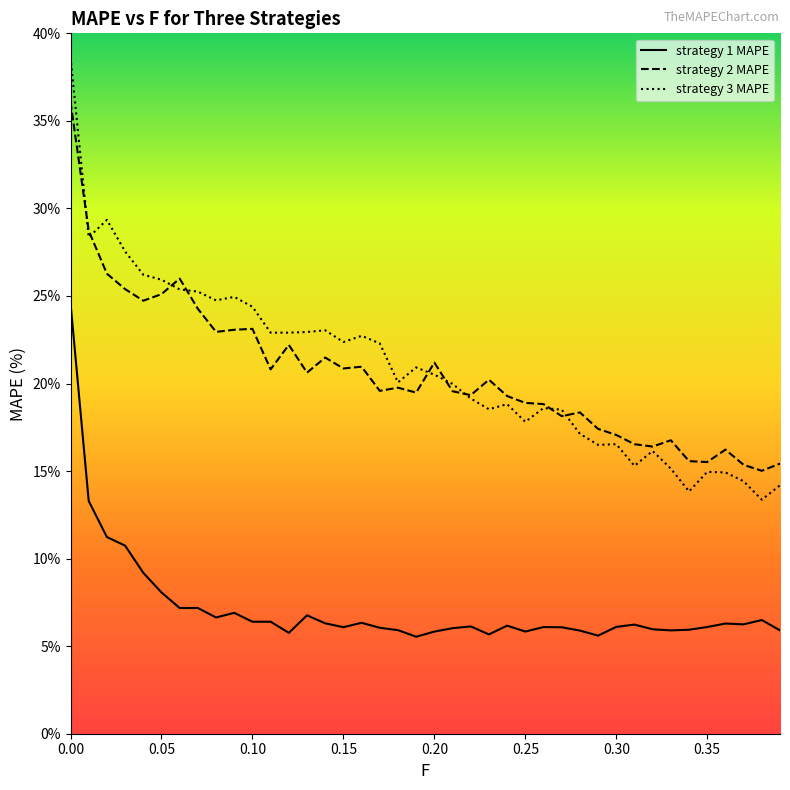

What is the sum of all strategy 1 MAPE values?

287.1